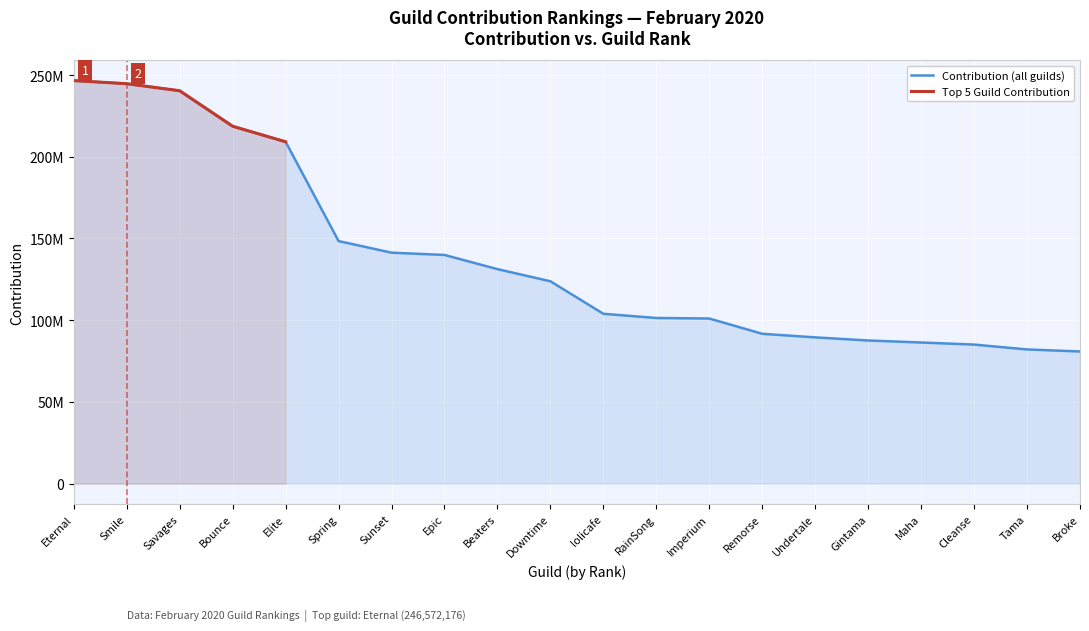

Which label corresponds to the smallest value in the chart?

Broke